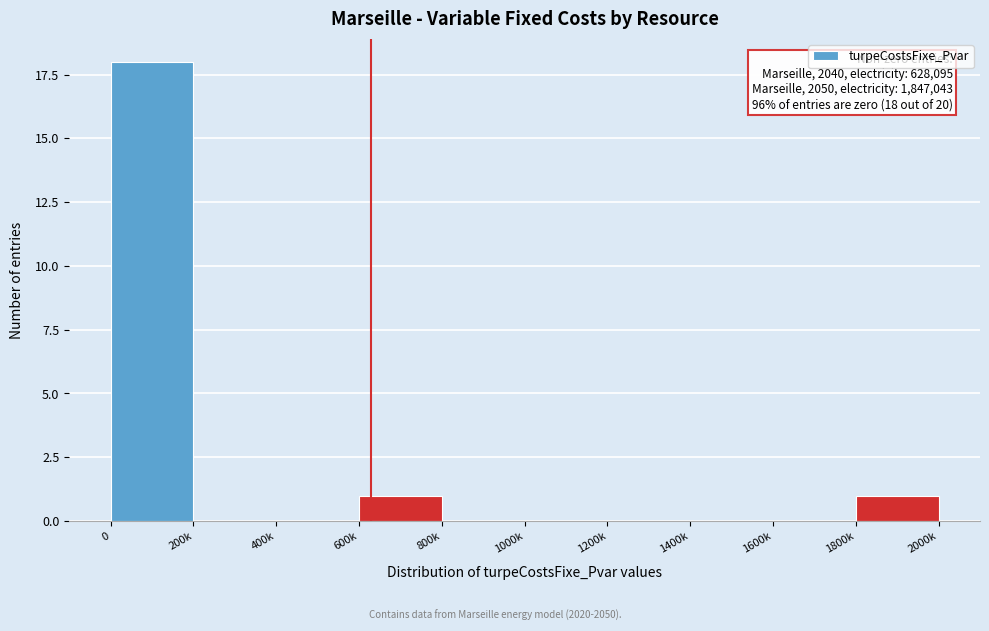

Reading left to right, what are all the values shown in this chart?

0=18	200k=0	400k=0	600k=1	800k=0	1000k=0	1200k=0	1400k=0	1600k=0	1800k=1